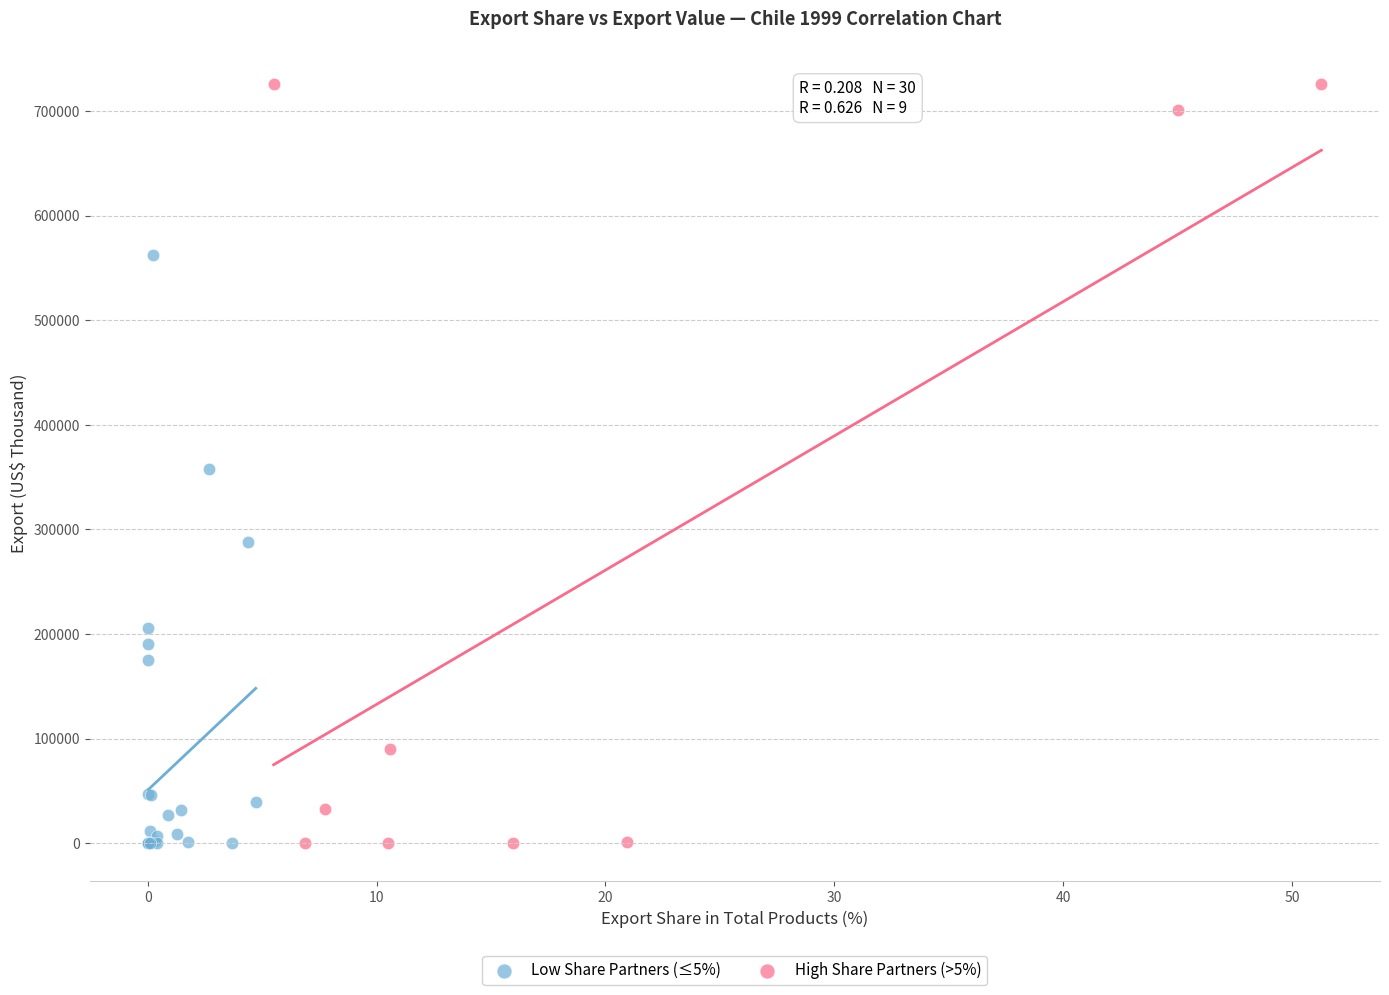

Which series has the widest spread of Y values?

High Share Partners (>5%)